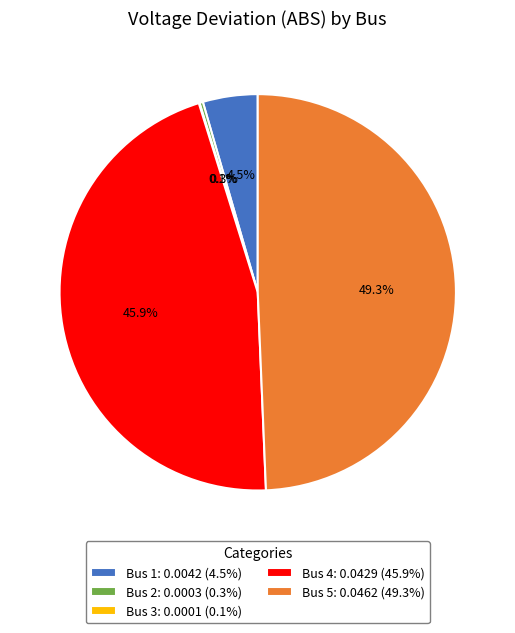

Is there any slice that represents more than half of the pie?

No